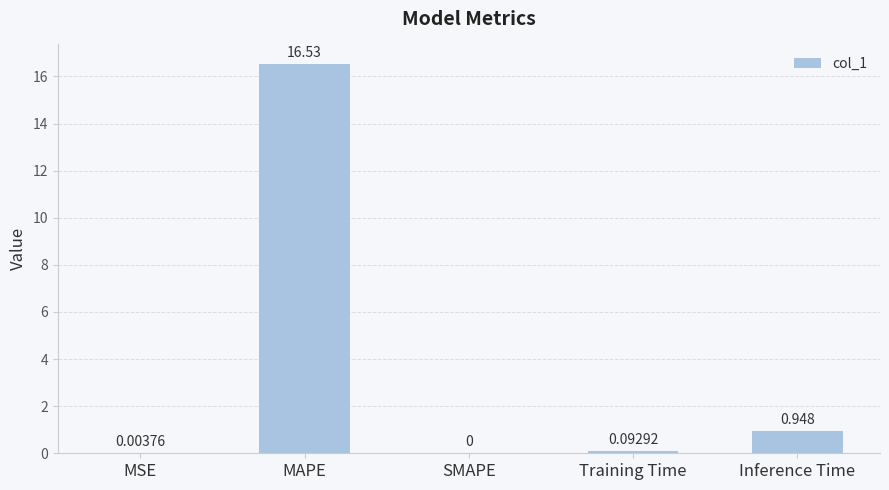

What is the sum of the values at SMAPE and MAPE?

16.5